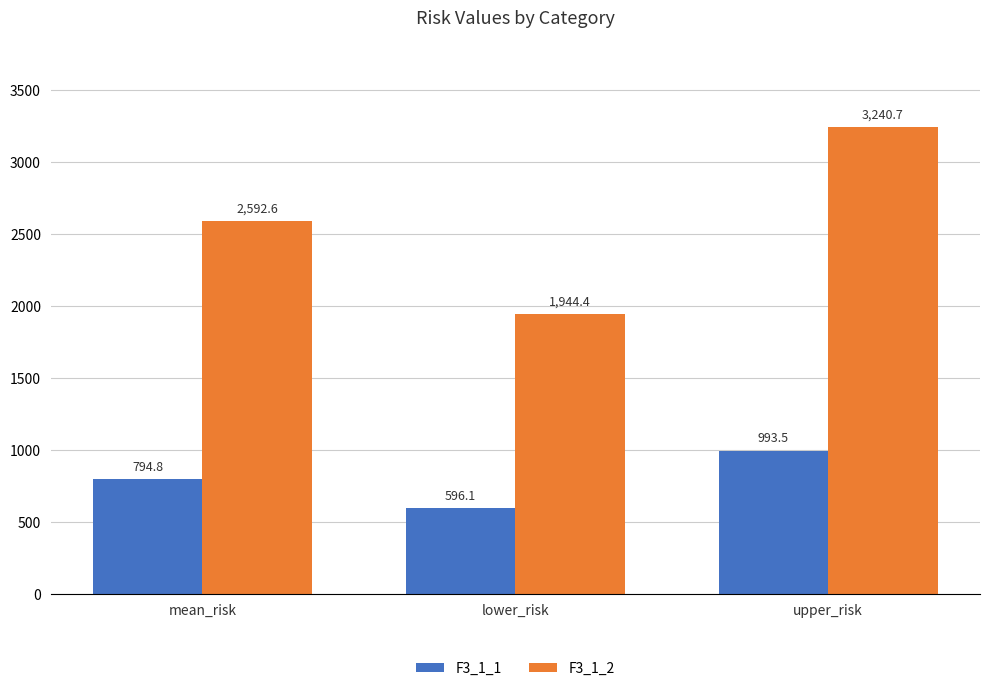

List the series in order of their overall mean, highest first.

F3_1_2, F3_1_1